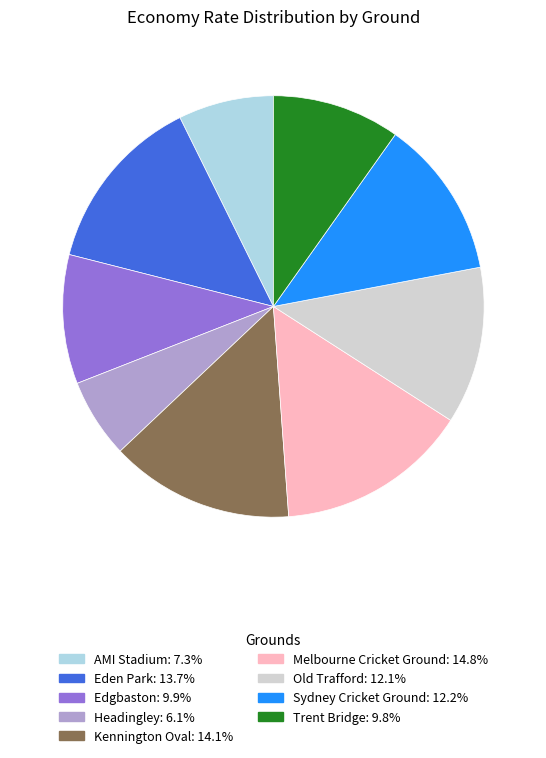

How many segments does this pie chart have?

9